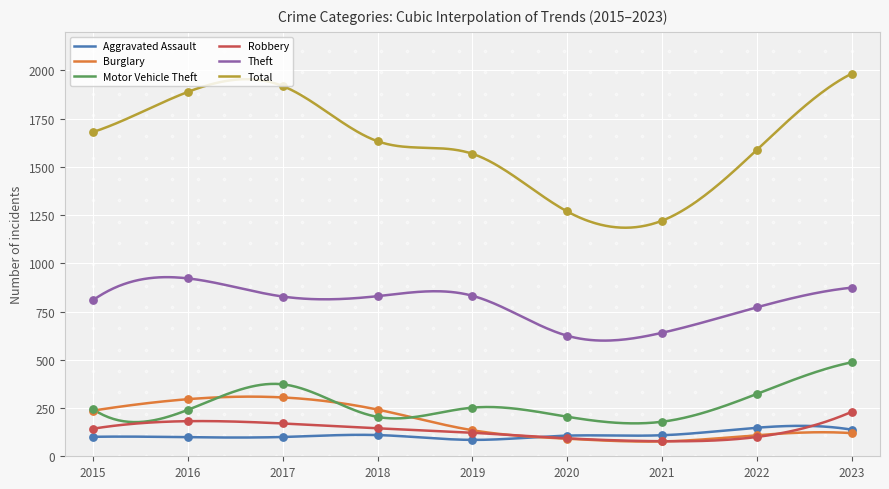

Which series has the largest total across all categories?

Total